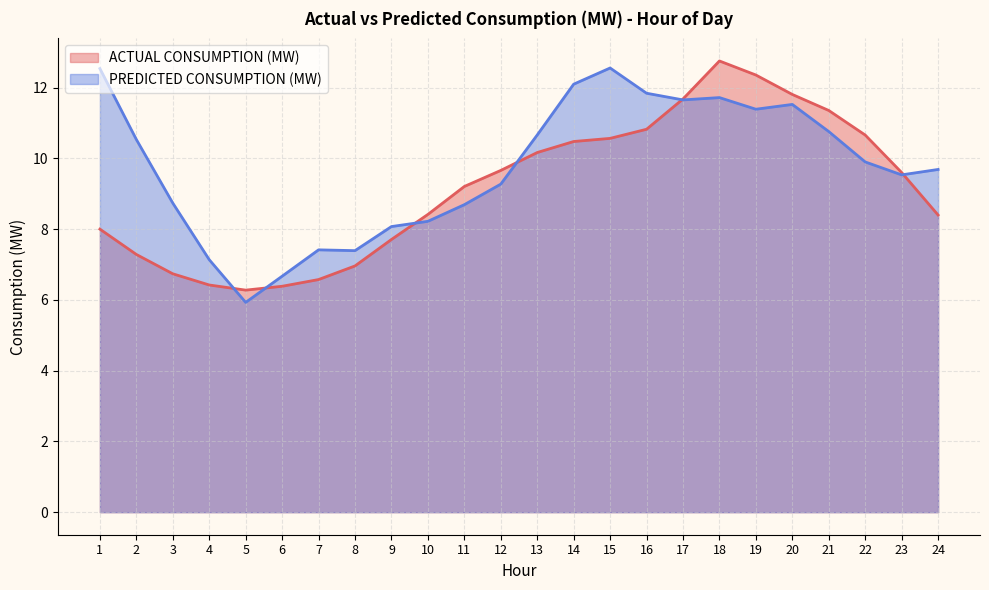

Which category has the highest value in the PREDICTED CONSUMPTION (MW) series?

15